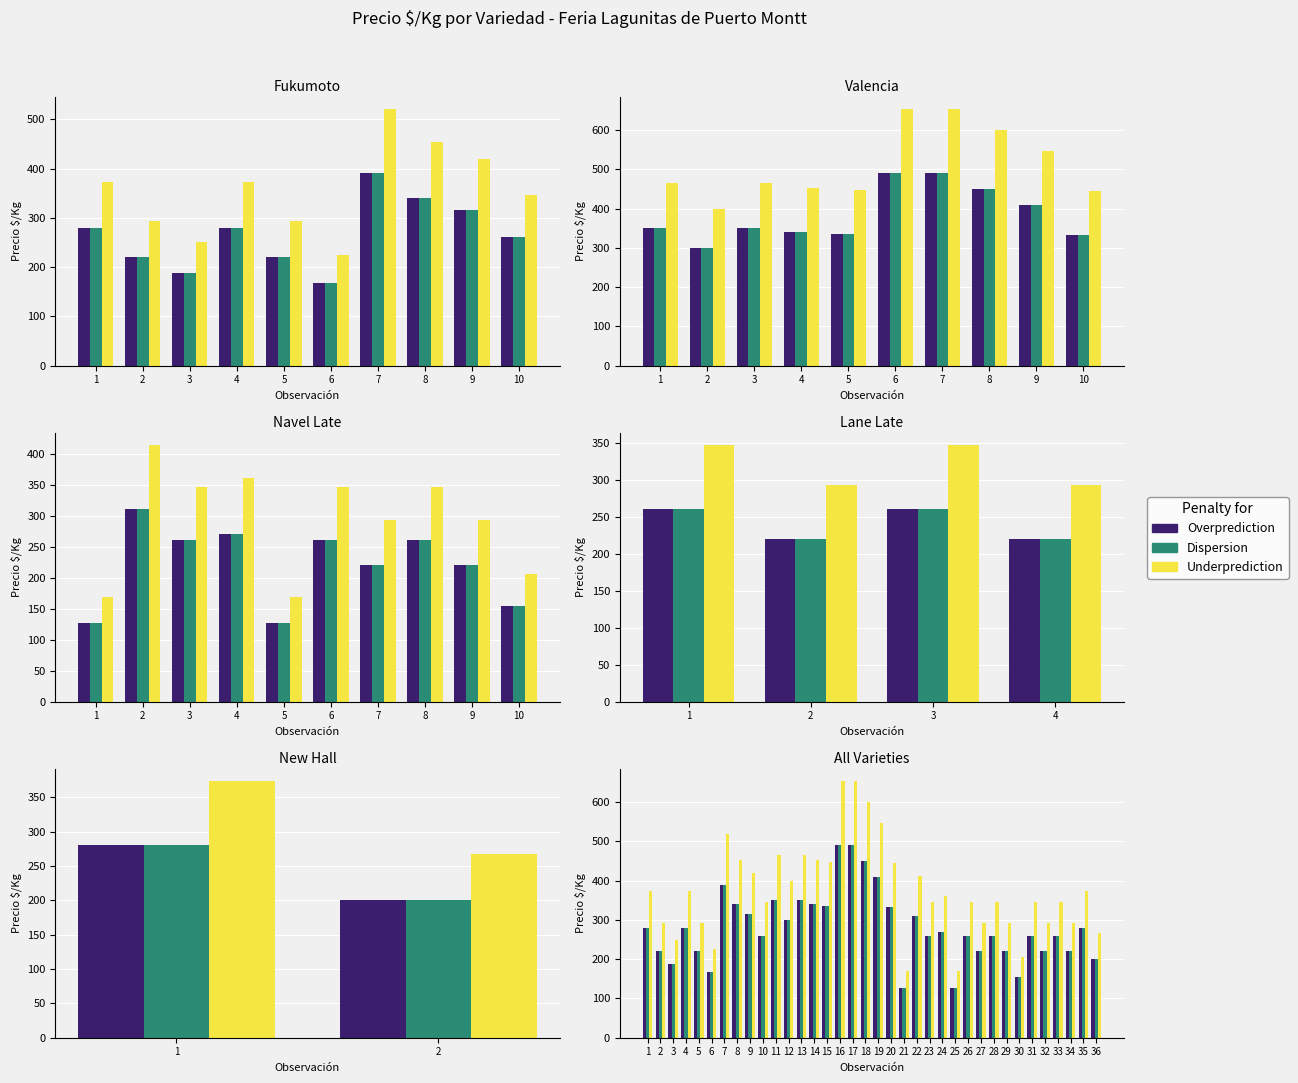

Reading left to right, extract all data points from this chart.

Overprediction: 279.9	219.9	187.5	279.9	219.9	168.6	390.0	339.9	315.0	260.1	350.1	300.0	350.1	339.9	335.1	489.9	489.9	450.0	410.1	333.3	126.6	309.9	260.1	270.0	126.6	260.1	219.9	260.1	219.9	154.8	260.1	219.9	260.1	219.9	279.9	200.1
Dispersion: 279.9	219.9	187.5	279.9	219.9	168.6	390.0	339.9	315.0	260.1	350.1	300.0	350.1	339.9	335.1	489.9	489.9	450.0	410.1	333.3	126.6	309.9	260.1	270.0	126.6	260.1	219.9	260.1	219.9	154.8	260.1	219.9	260.1	219.9	279.9	200.1
Underprediction: 373.2	293.2	250.0	373.2	293.2	224.8	520.0	453.2	420.0	346.8	466.8	400.0	466.8	453.2	446.8	653.2	653.2	600.0	546.8	444.4	168.8	413.2	346.8	360.0	168.8	346.8	293.2	346.8	293.2	206.4	346.8	293.2	346.8	293.2	373.2	266.8